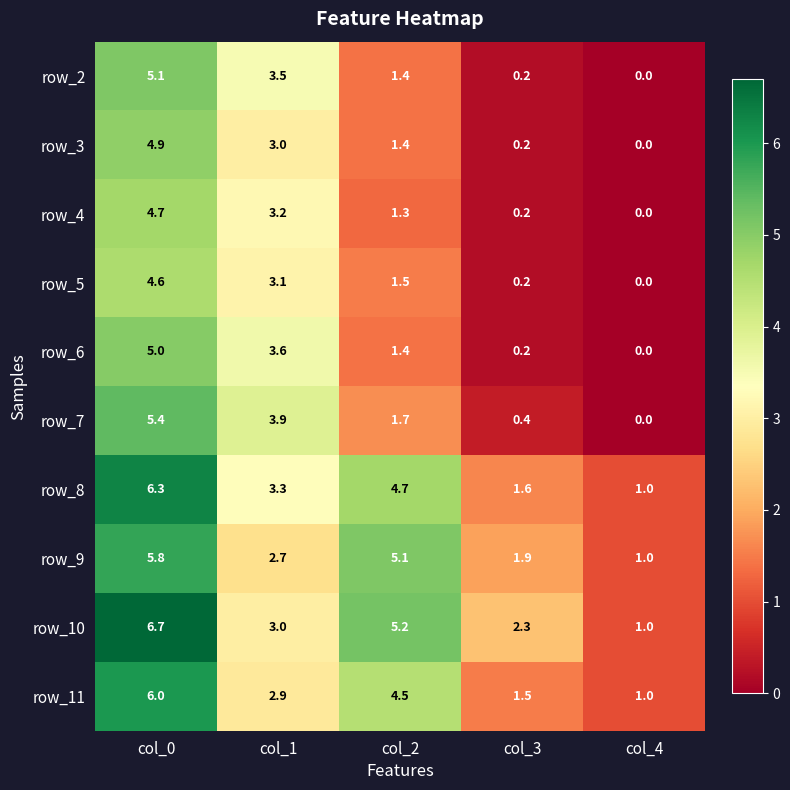

Which series has the largest range (max minus min)?

row_10